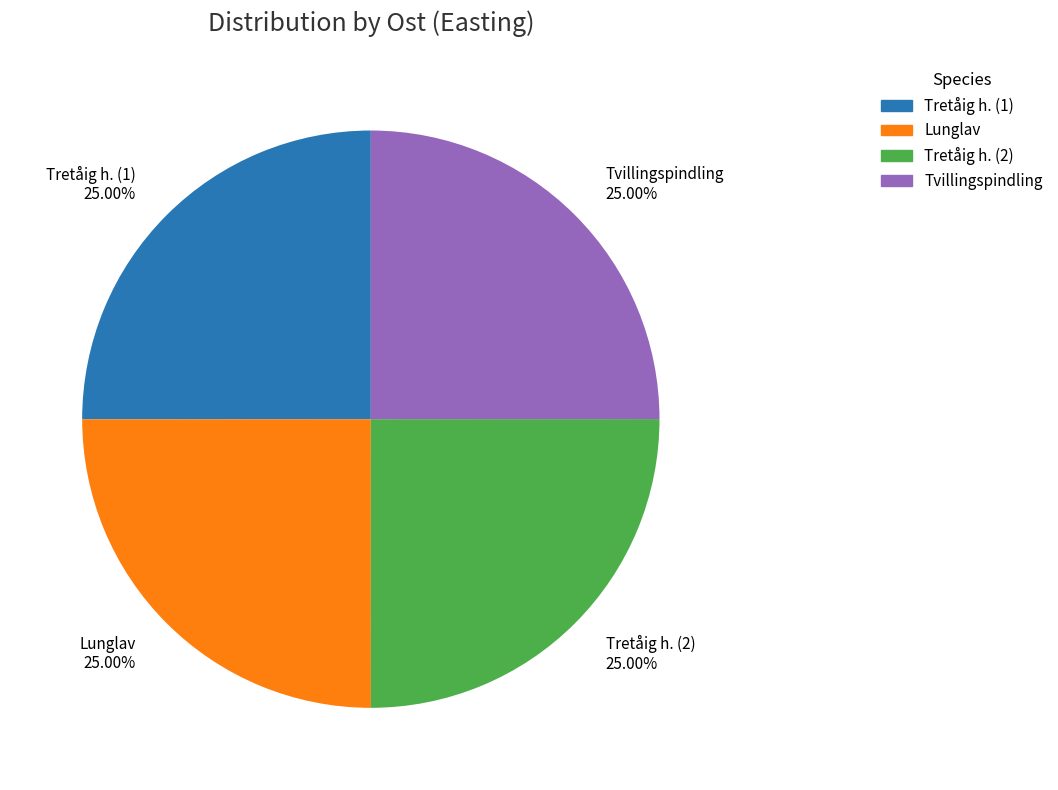

To the nearest percent, what is the average slice percentage?

25%